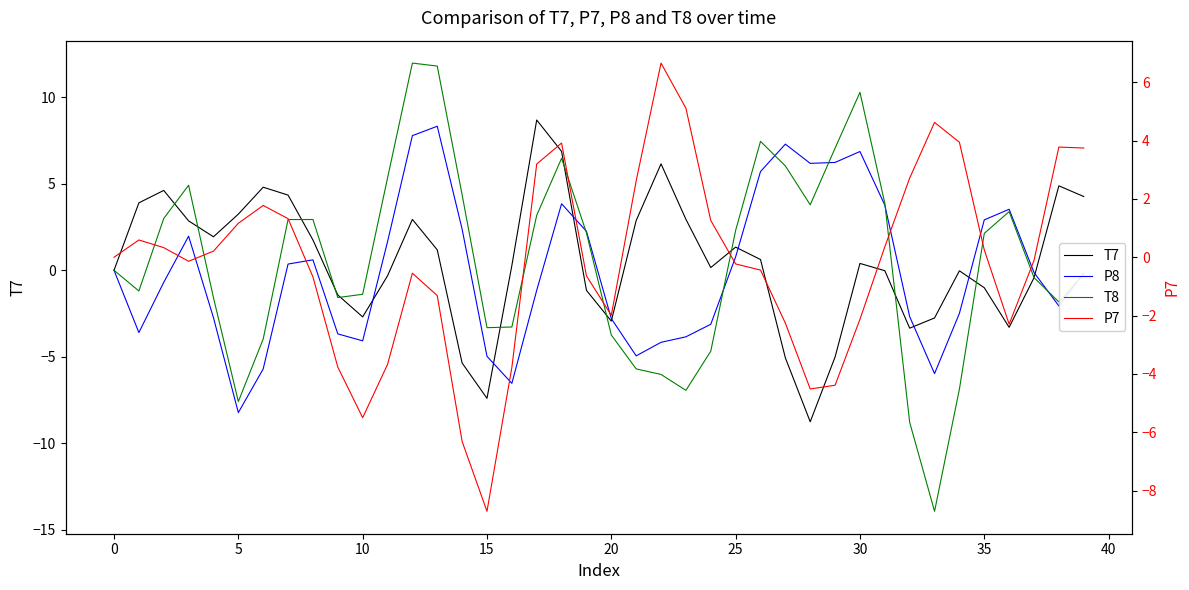

At how many categories does at least one series exceed 9?

3